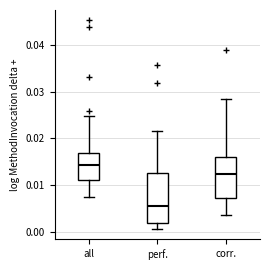

Which box has the highest median line?

all